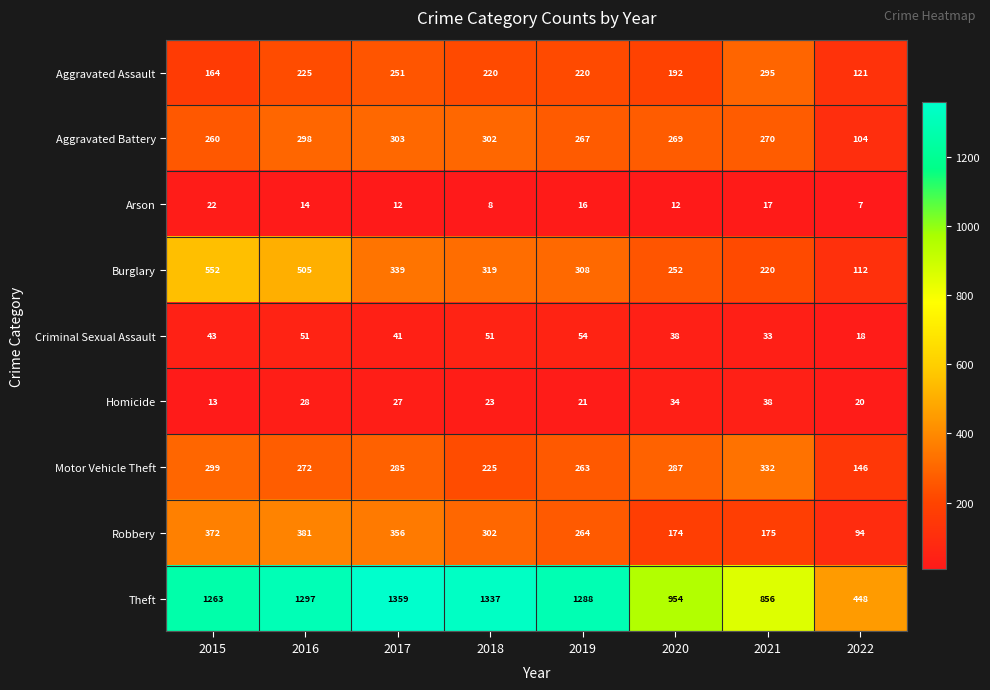

What is the difference between the second highest and second lowest values in the Aggravated Assault series?

87